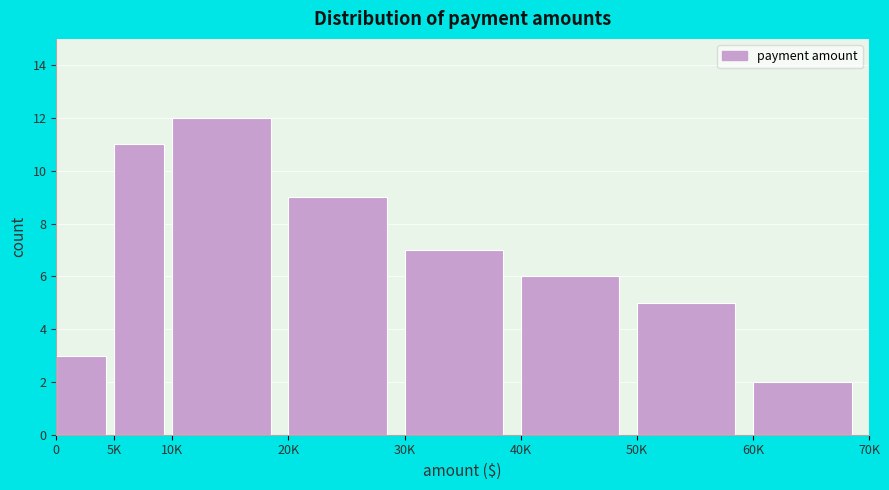

Reading left to right, extract all data points from this chart.

0=3	5K=11	10K=12	20K=9	30K=7	40K=6	50K=5	60K=2